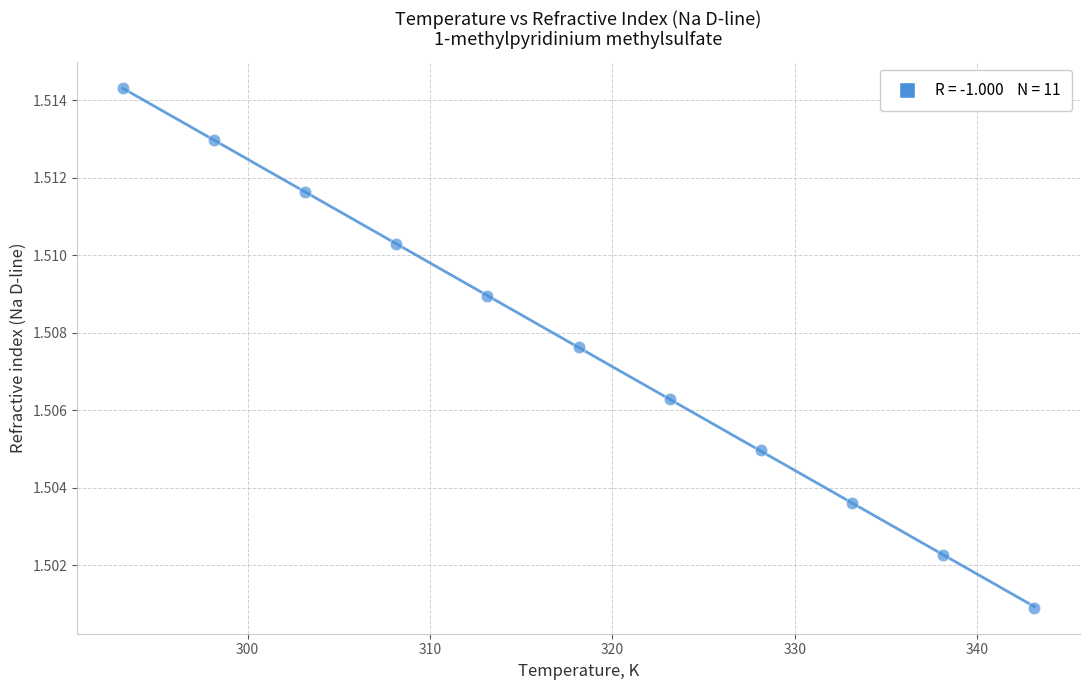

What is the average X value?

318.1